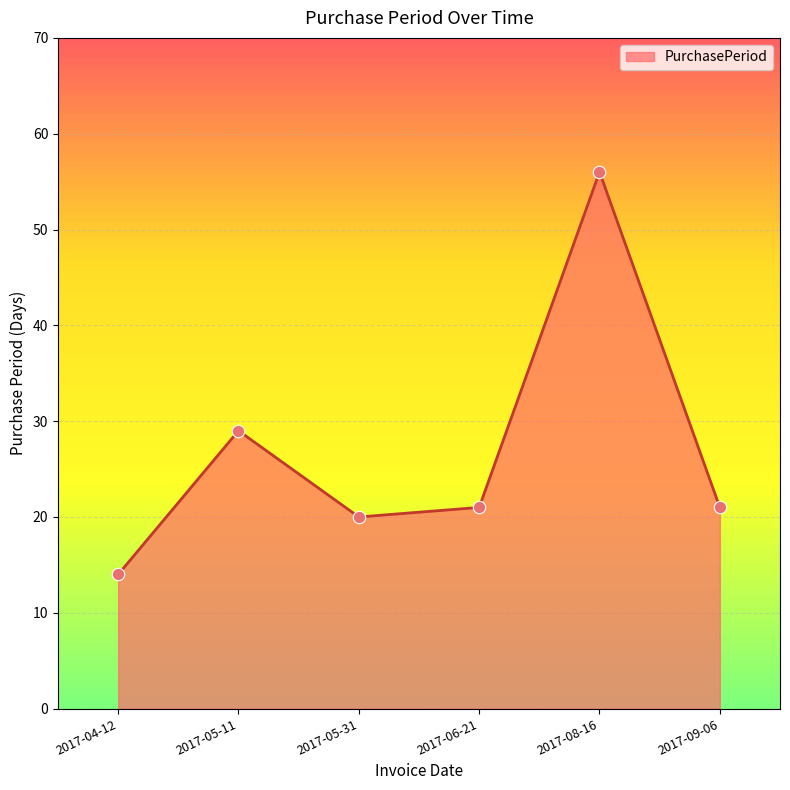

What is the ratio of the value at 2017-08-16 to the value at 2017-05-11?

1.9